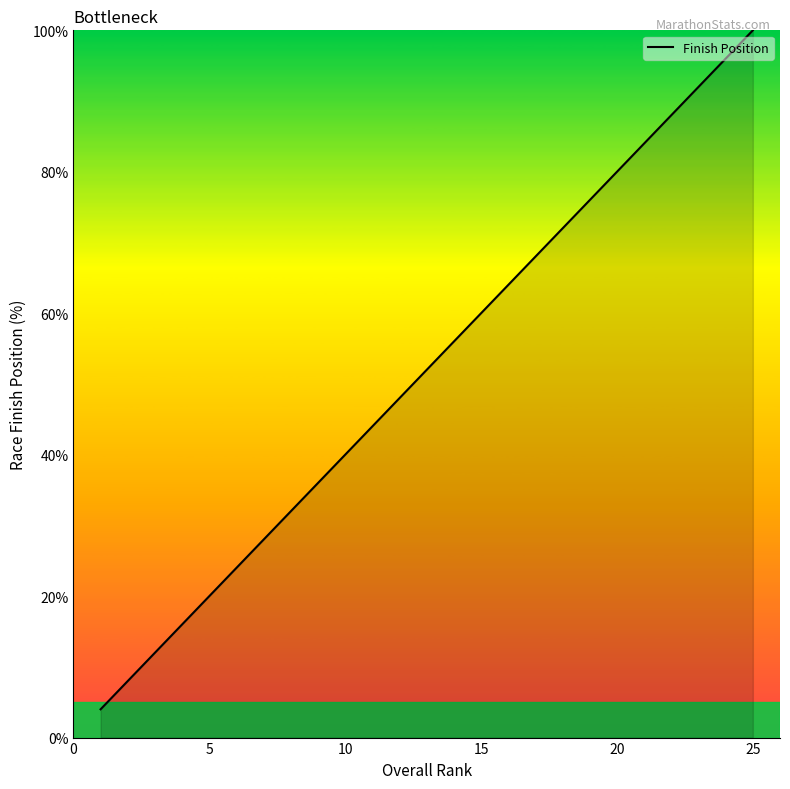

Is this an area chart (filled region under the line)?

No